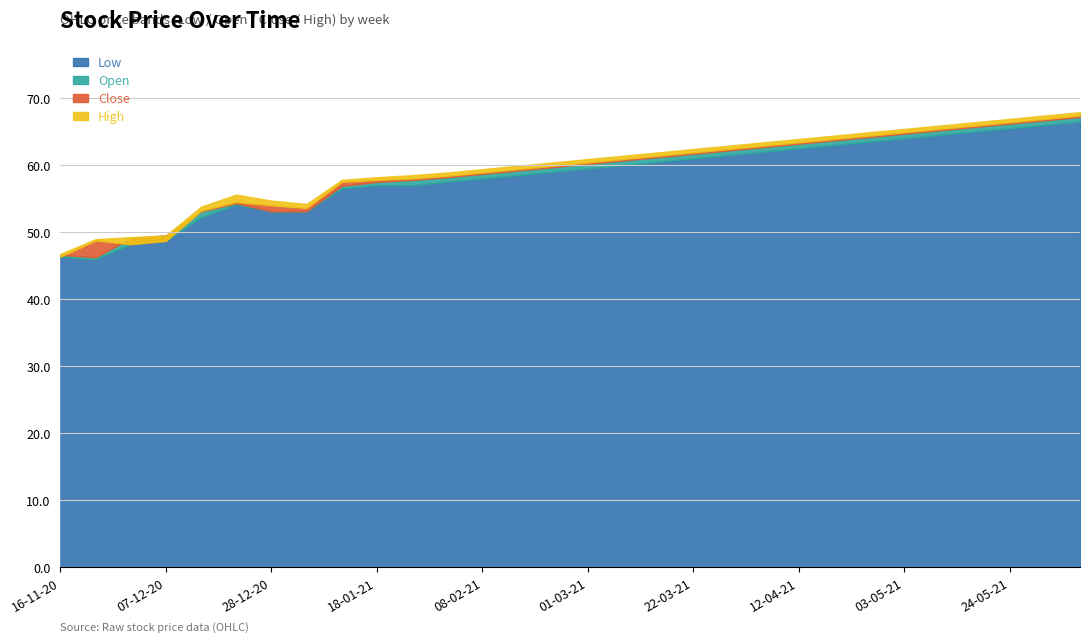

What is the approximate value of Close at 03-05-21?

64.9